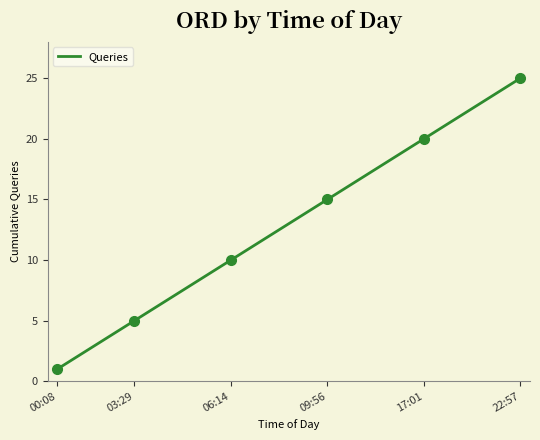

What is the difference between the maximum and minimum values?

24